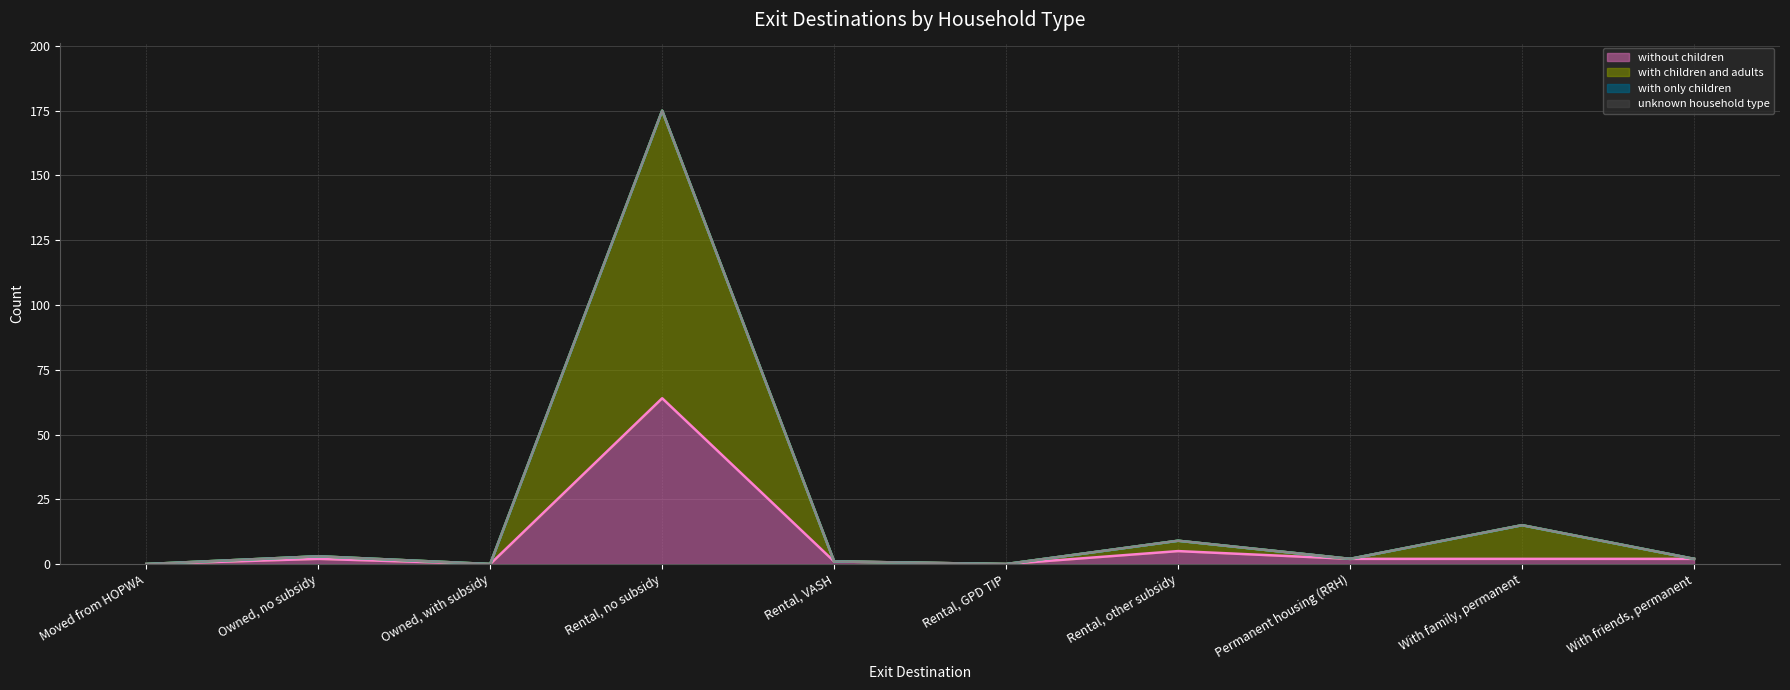

Which series has the largest total across all categories?

with children and adults (line)